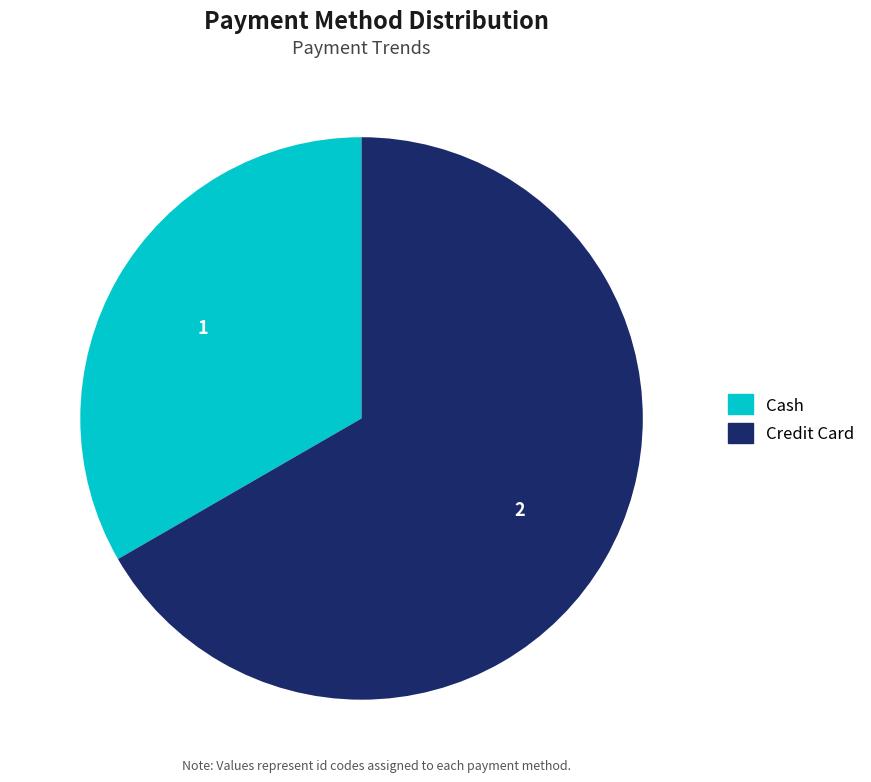

How many slices are in this pie chart?

2